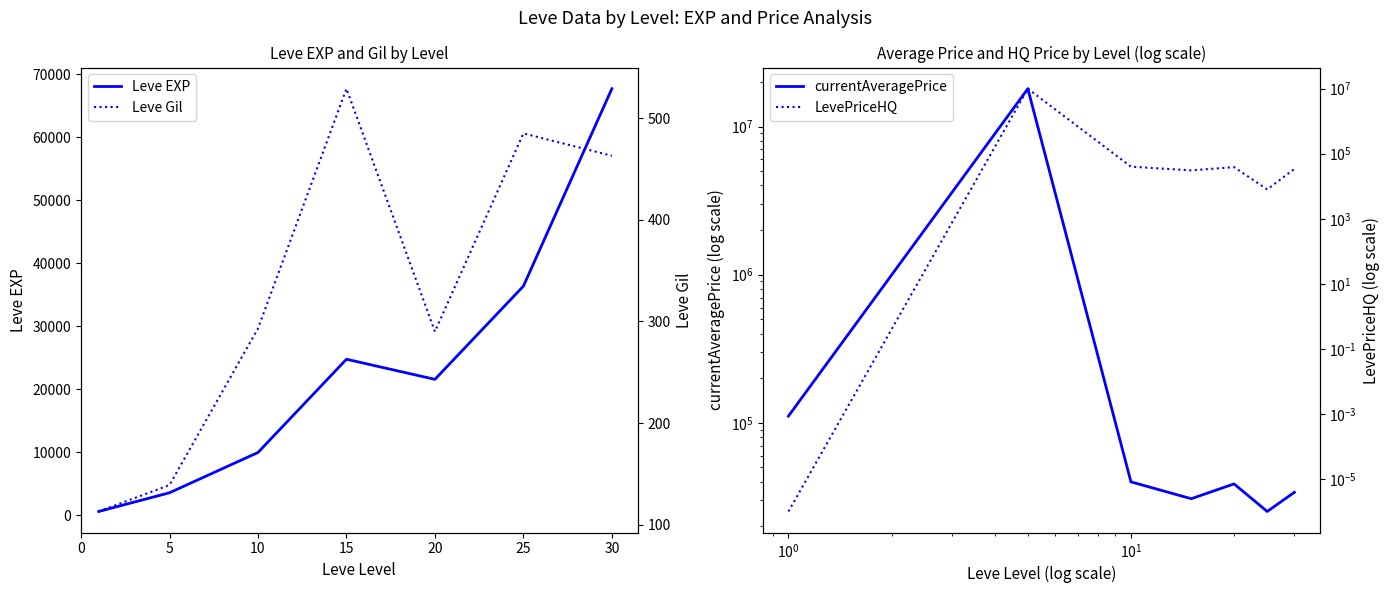

What is the value of the currentAveragePrice point at the 7th from the left?

34000.0